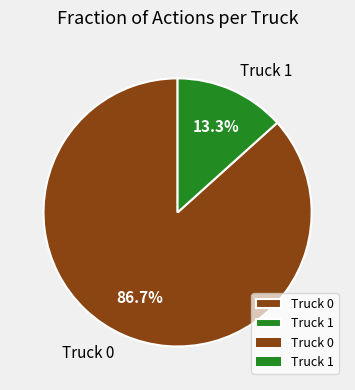

To the nearest percent, what percentage of the pie is Truck 0?

87%